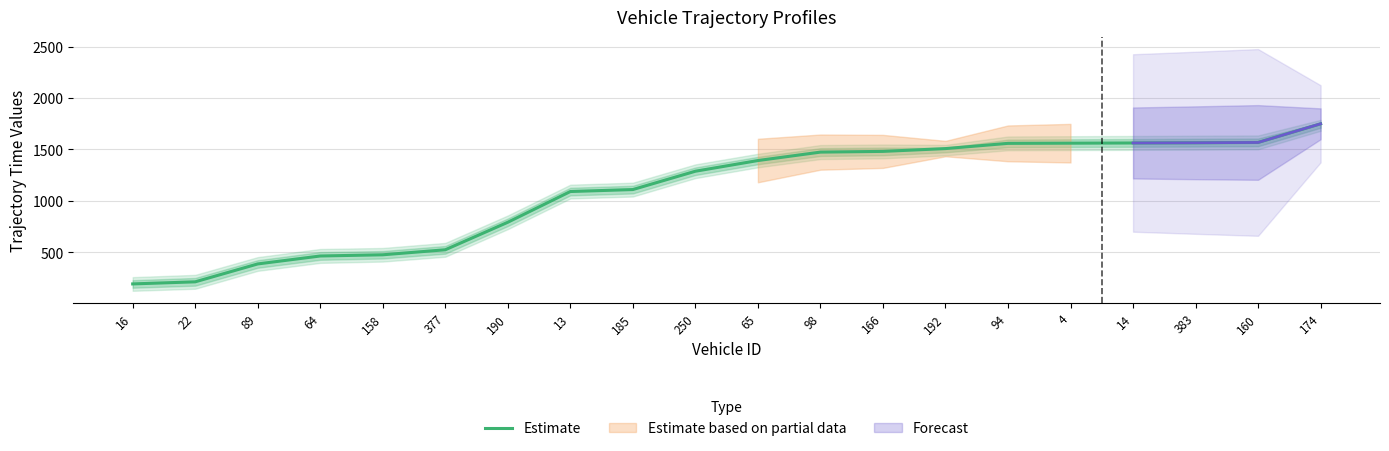

What is the average value?

1098.3